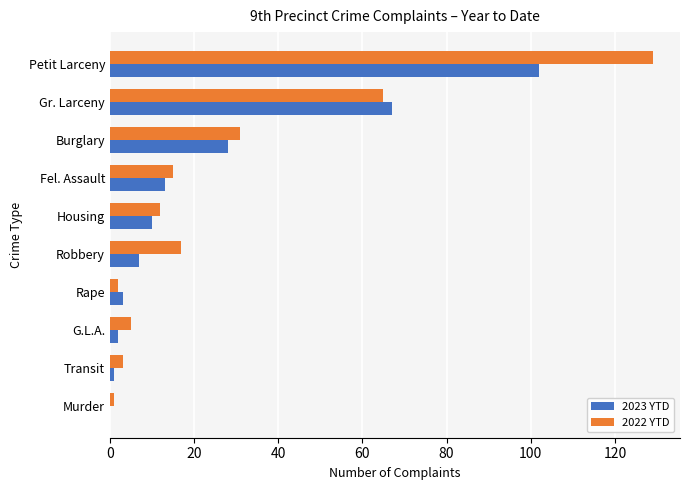

What is the maximum value shown in the chart?

129